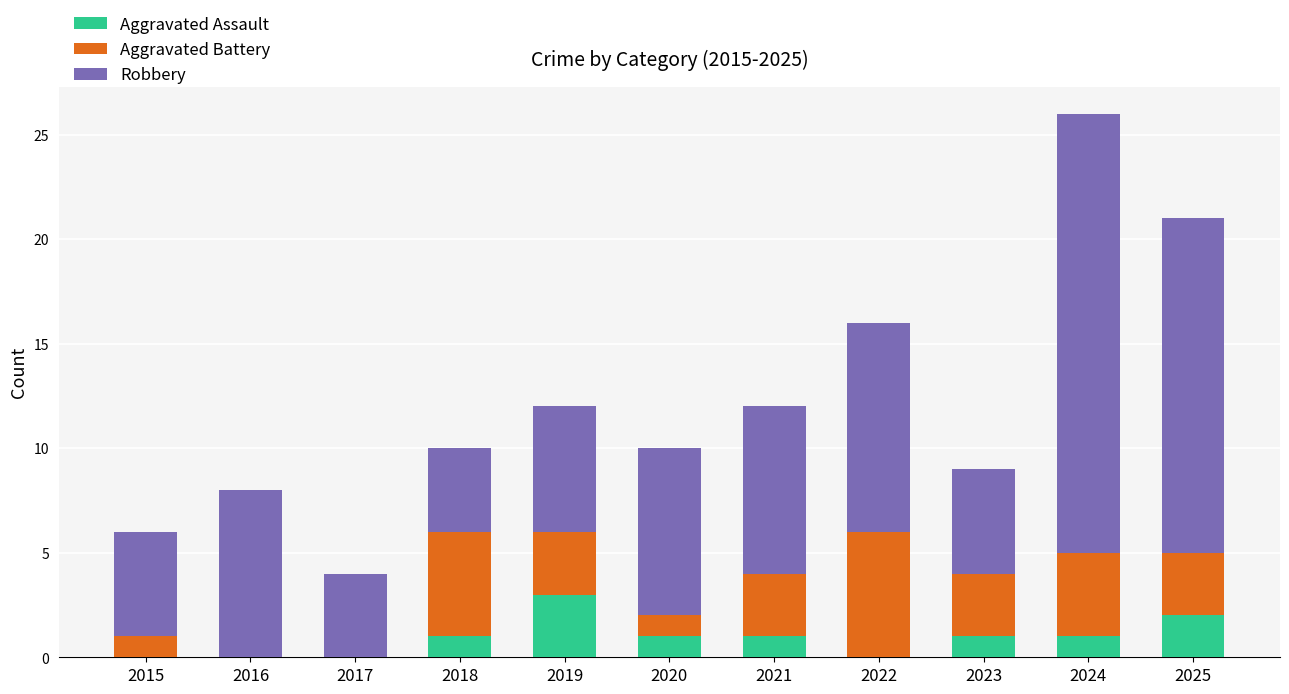

What is the sum of all Aggravated Assault values?

10